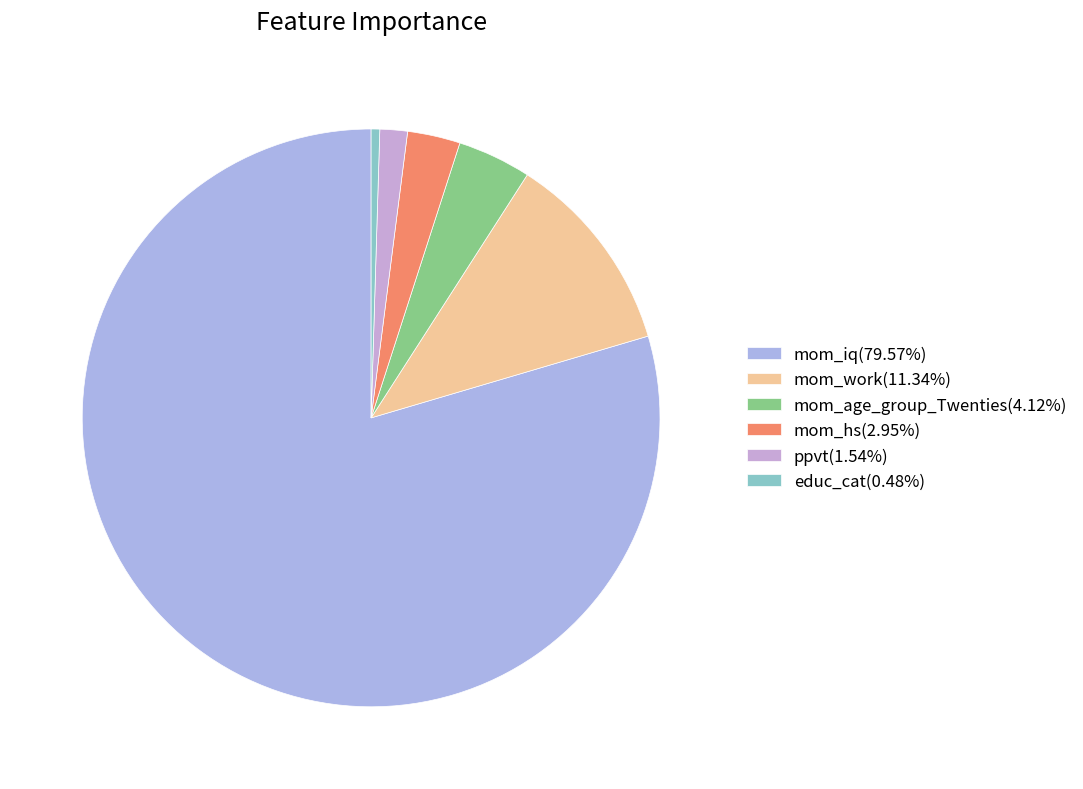

How many segments does this pie chart have?

6